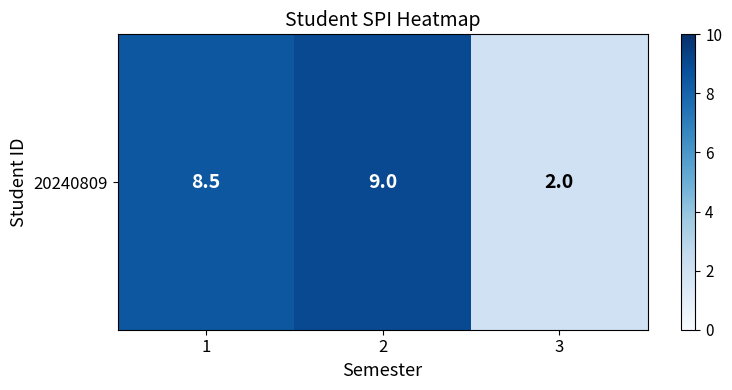

What is the sum of the values at 1 and 3?

10.5